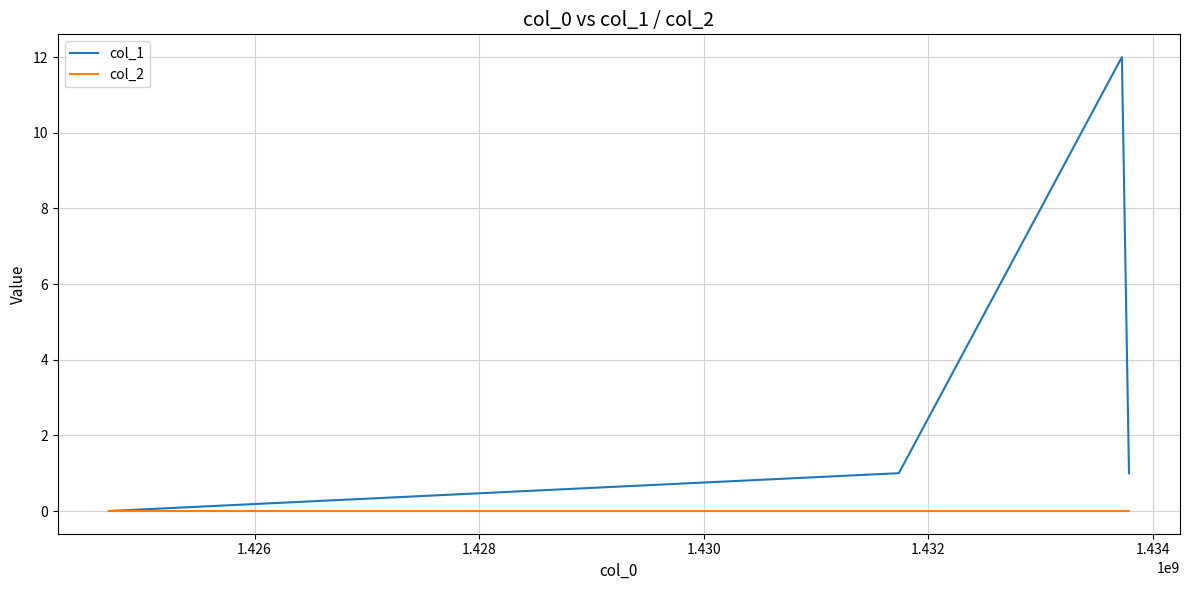

True or false: col_2 has more than 1 points higher than both neighbors.

False